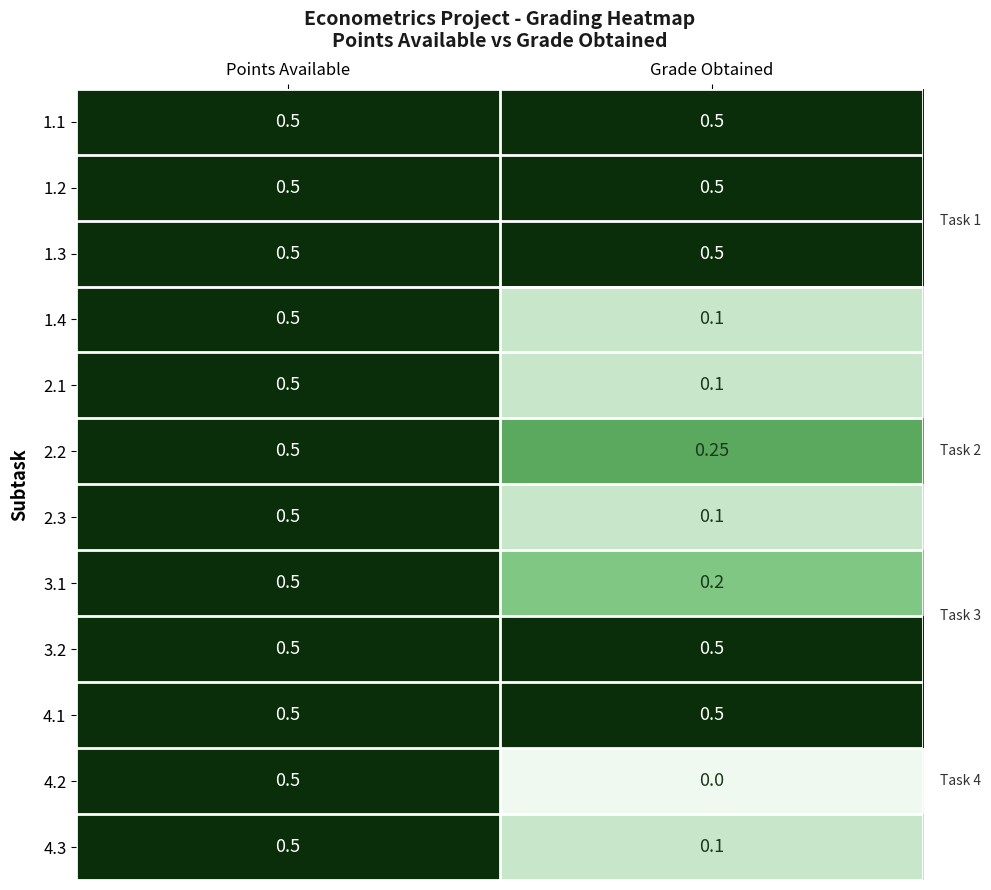

Which category has the lowest value across all series?

Grade Obtained